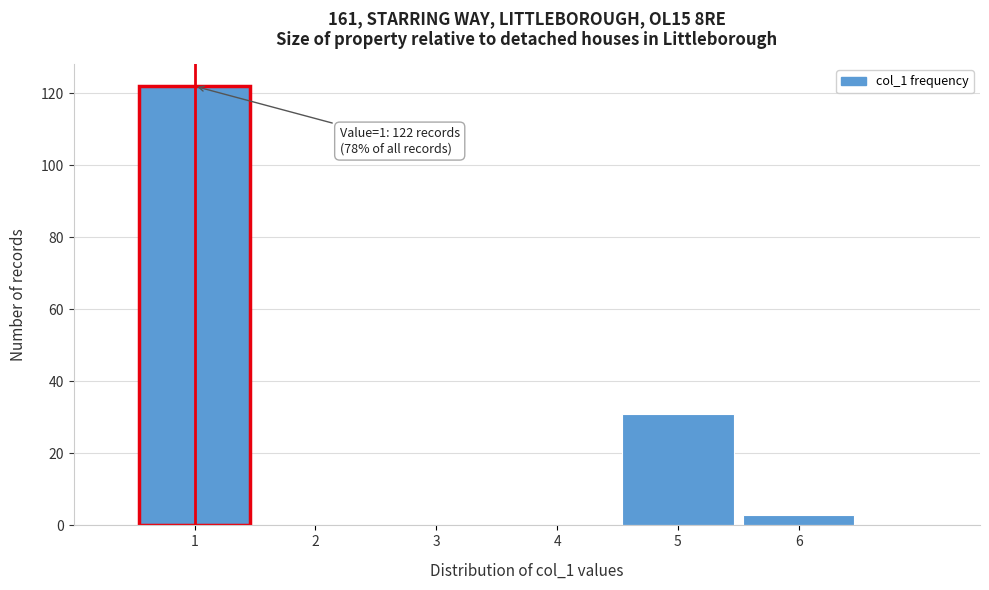

Which range on the x-axis has the tallest bar?

0.5 to 1.5